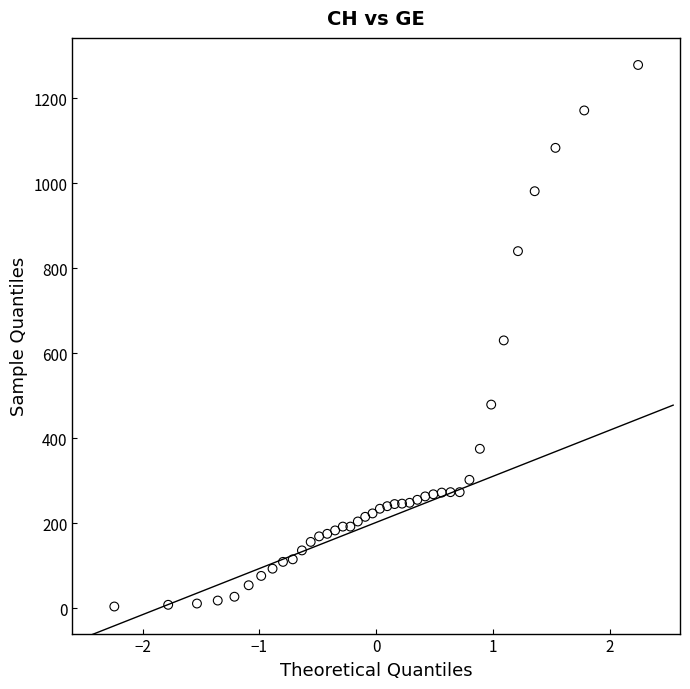

What is the range of Y values (max minus min)?

1274